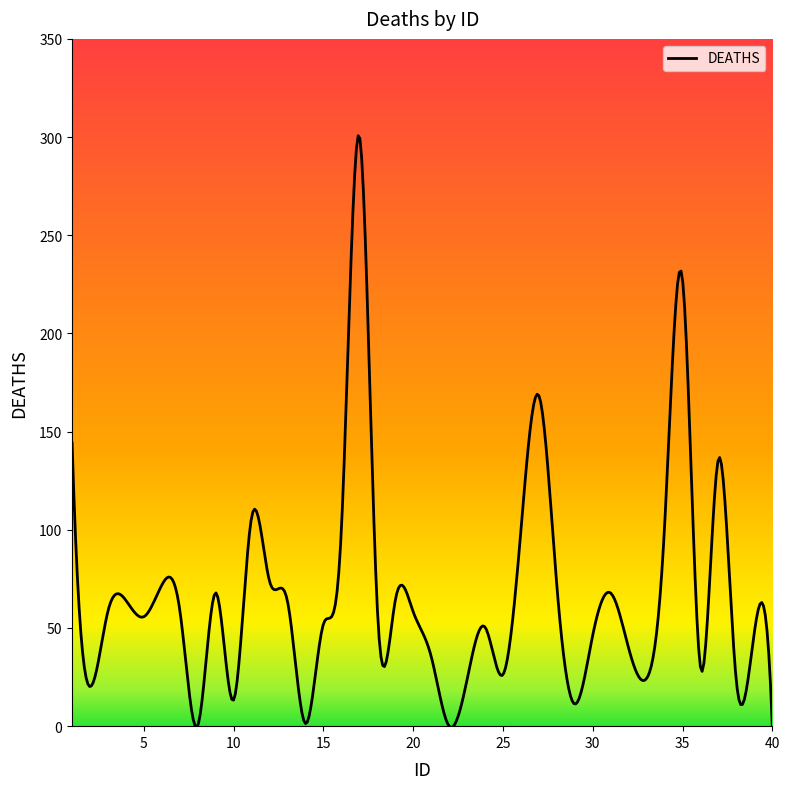

What is the greatest value displayed?

300.7